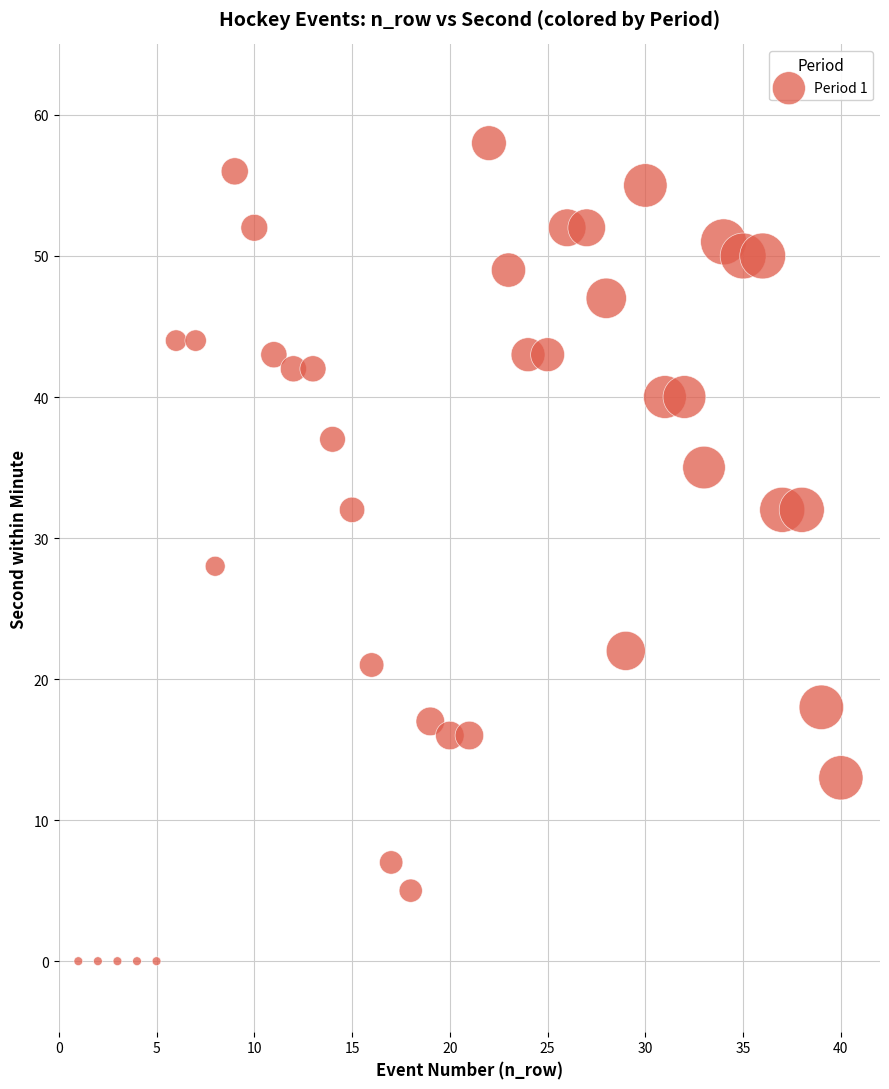

What Y value in the scatter plot is closest to 29?

28